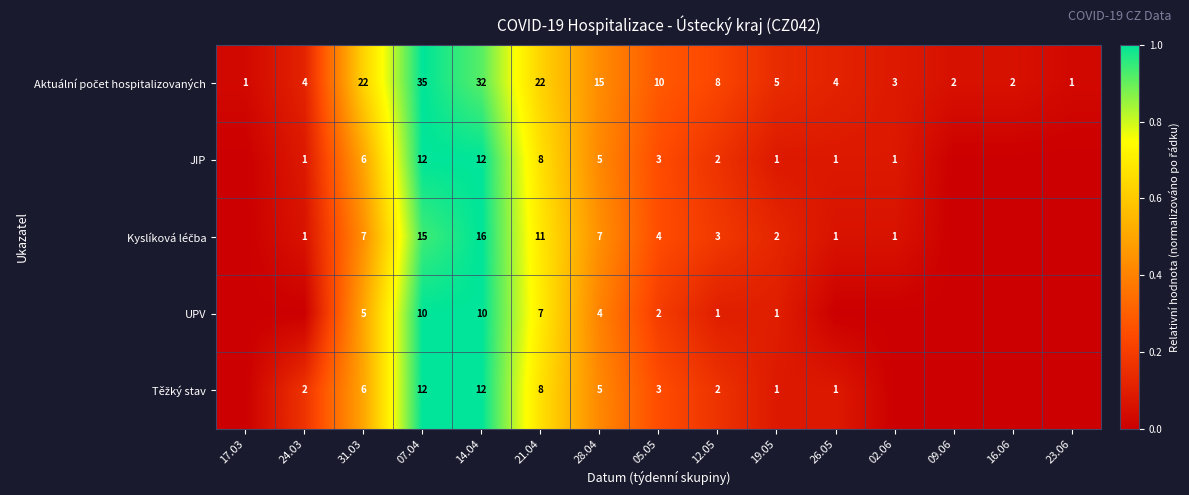

What is the spread (max minus min) of values at 19.05?

4